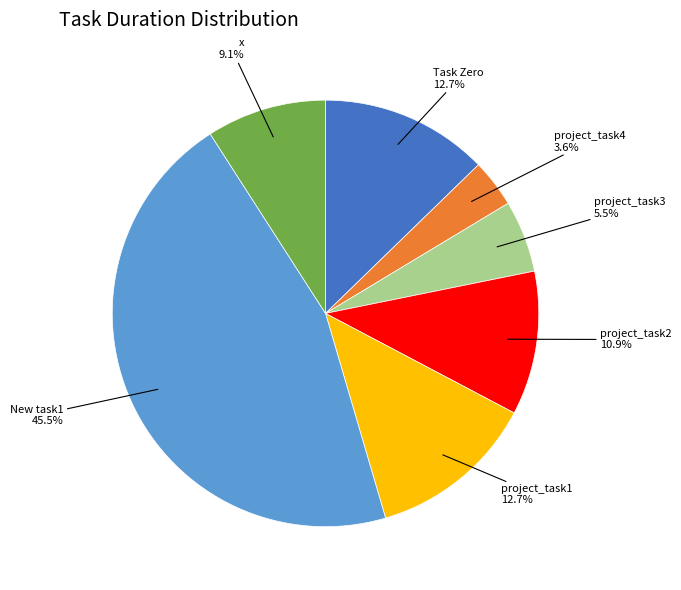

Does x account for over 50% of the chart?

No